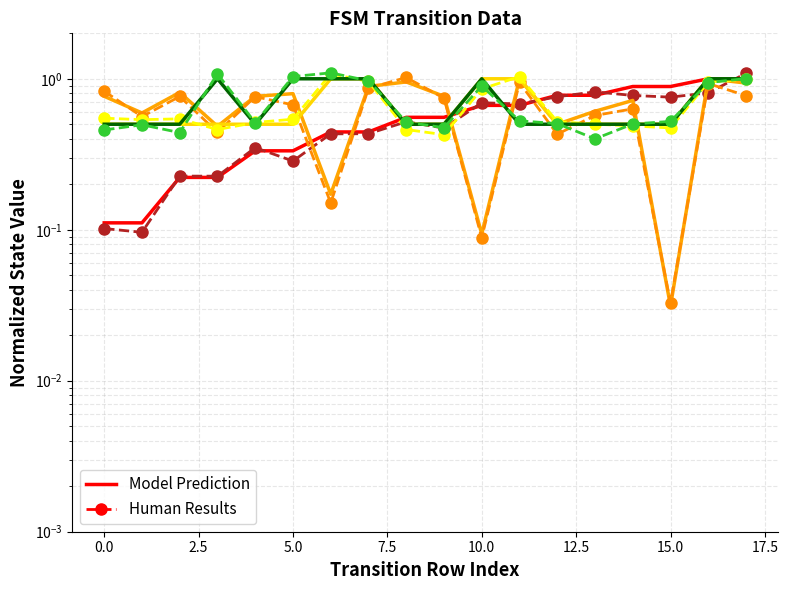

What is the difference between the maximum and minimum values in the source_state series?

0.9